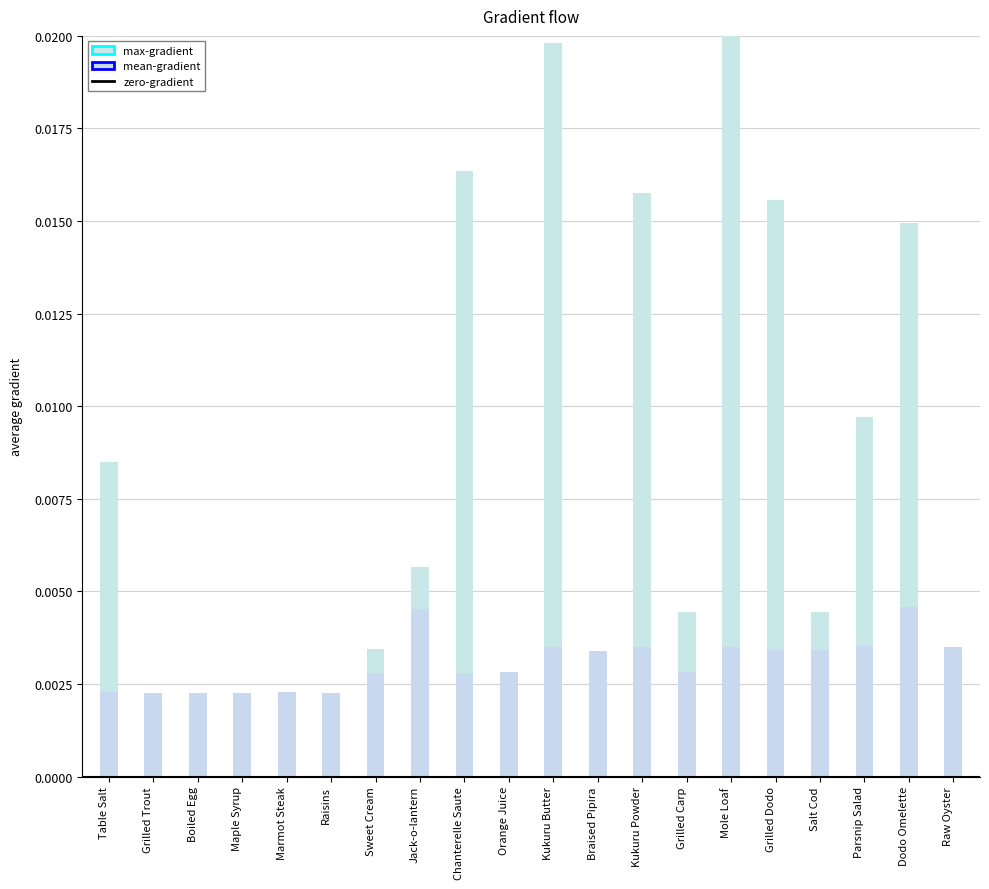

What is the label of the 2nd bar from the left?

Grilled Trout